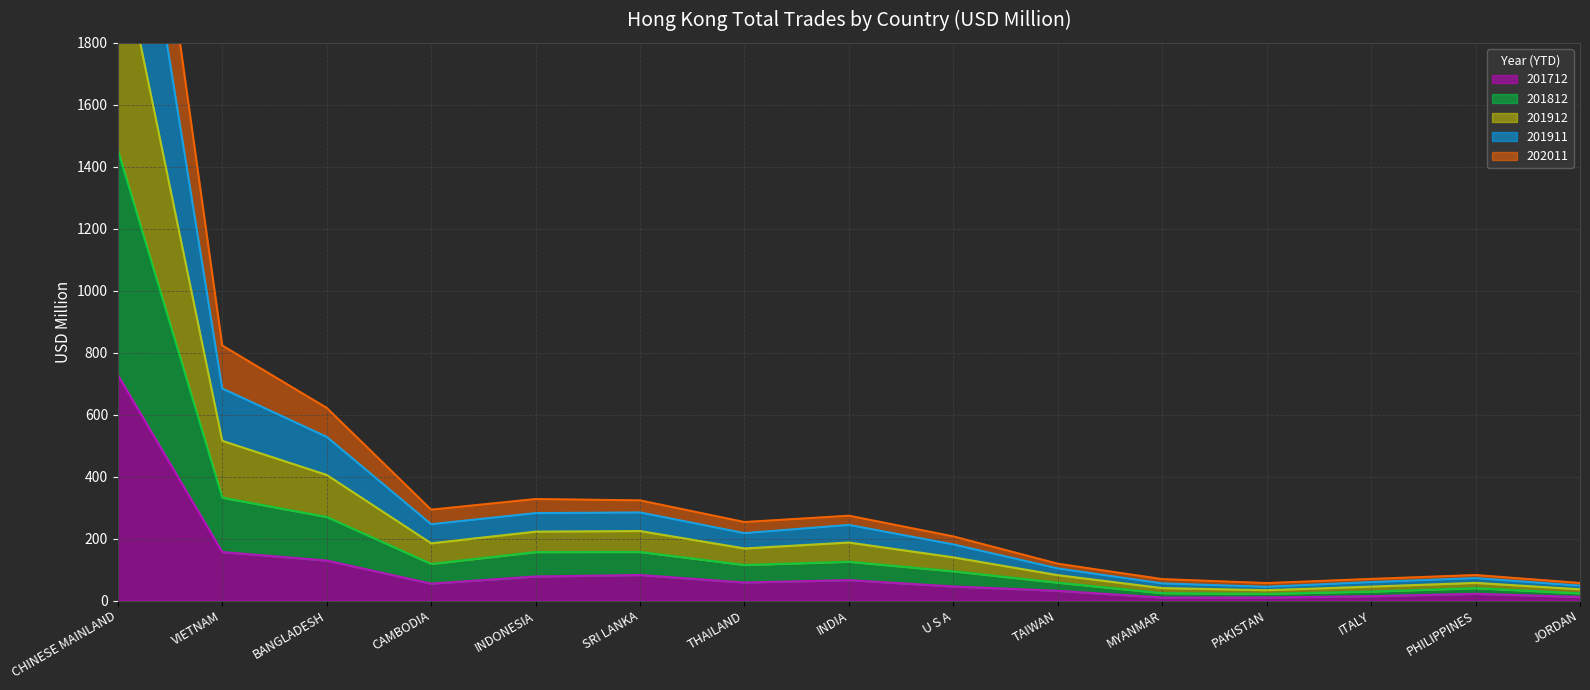

What is the sum of all 201912 values?

6816.1